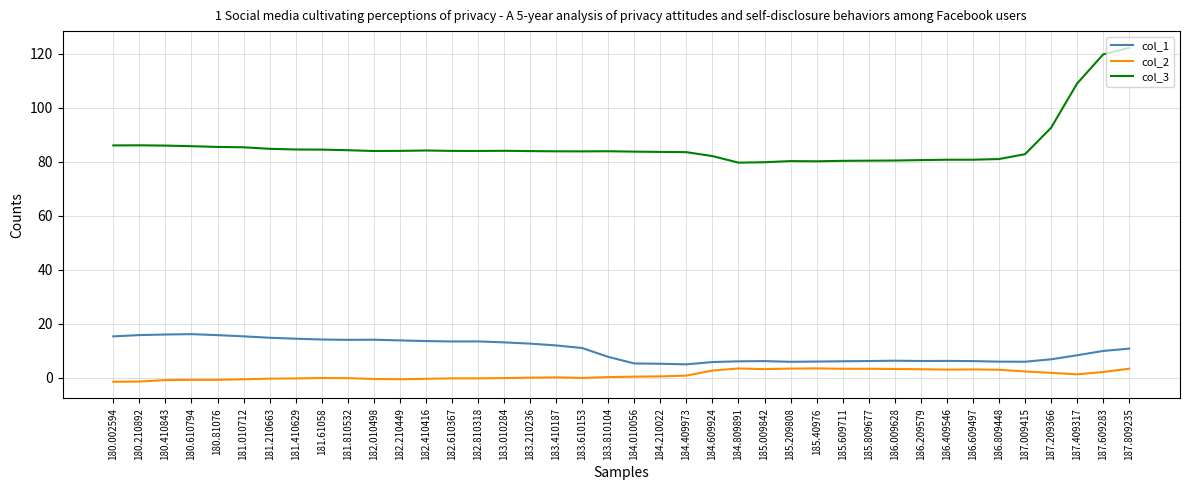

True or false: col_1 and col_2 intersect in this chart.

False